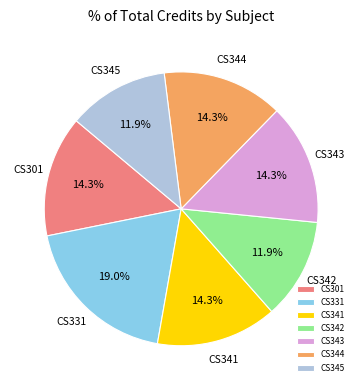

What is the largest slice in the pie chart?

CS331